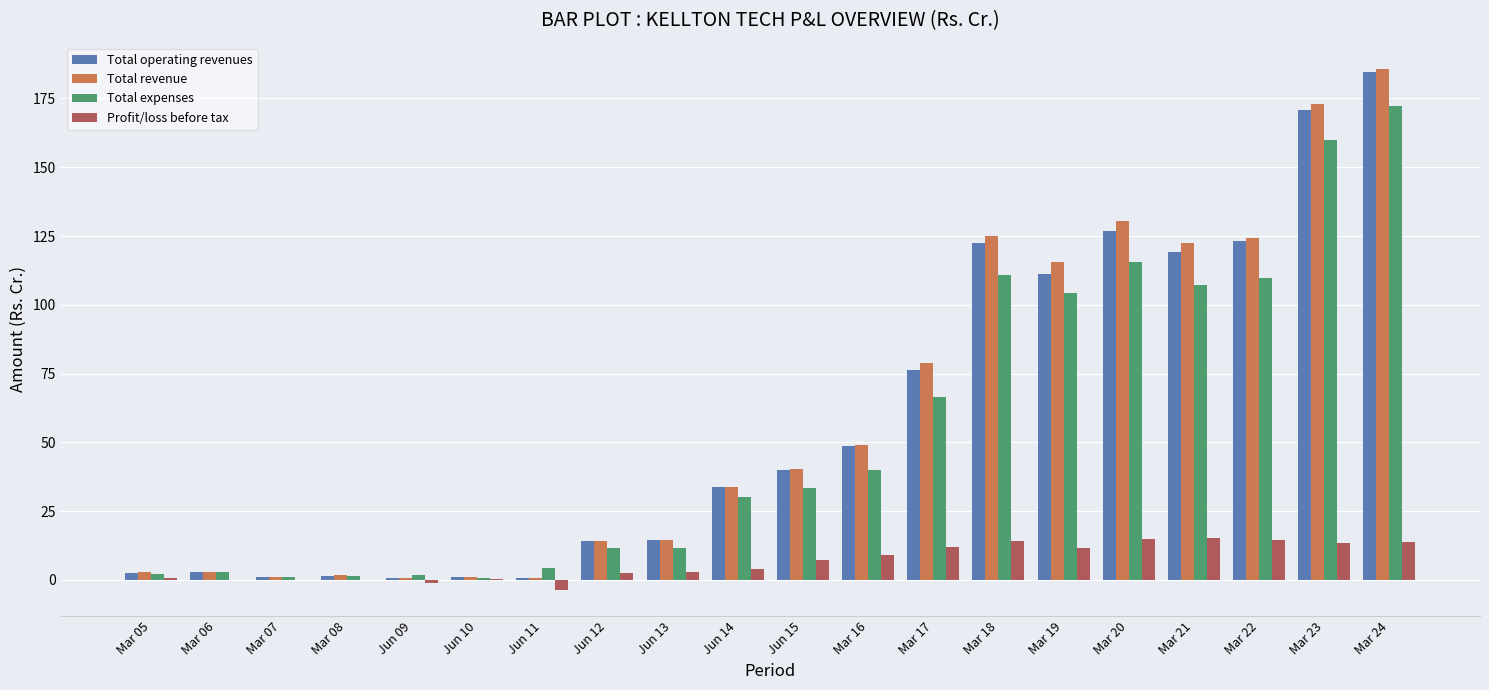

Which label corresponds to the largest value in the chart?

Mar 24